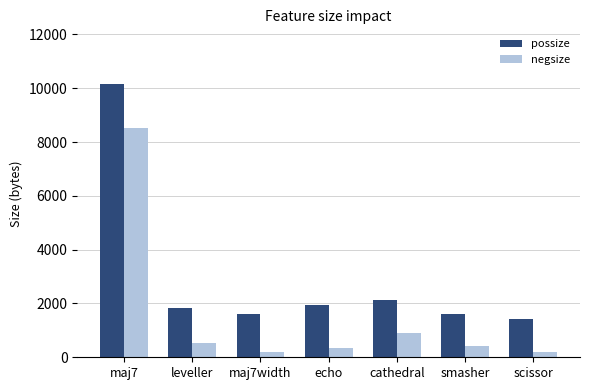

At which category is the sum across all series the highest?

maj7